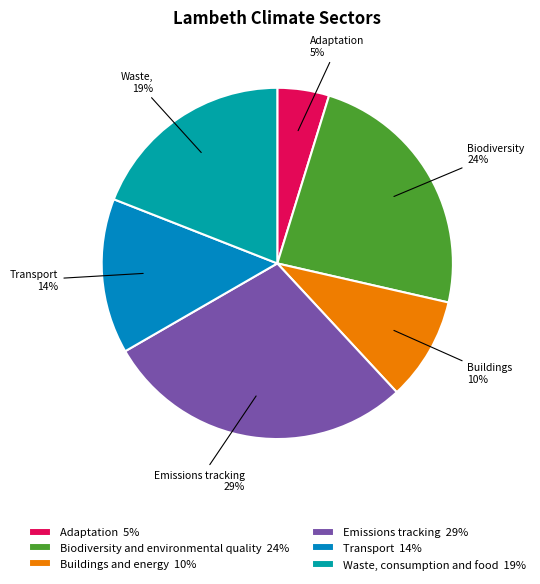

What is the ratio of the value at Adaptation to the value at Waste, consumption and food?

0.2